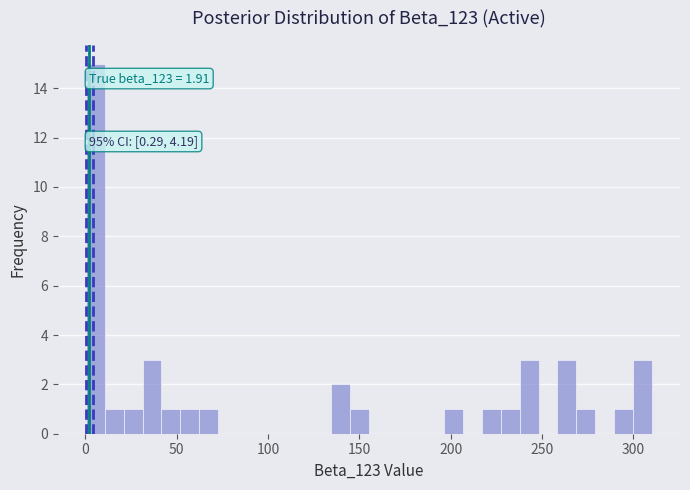

Read against the x-axis, roughly where is the centre of the tallest bar?

5